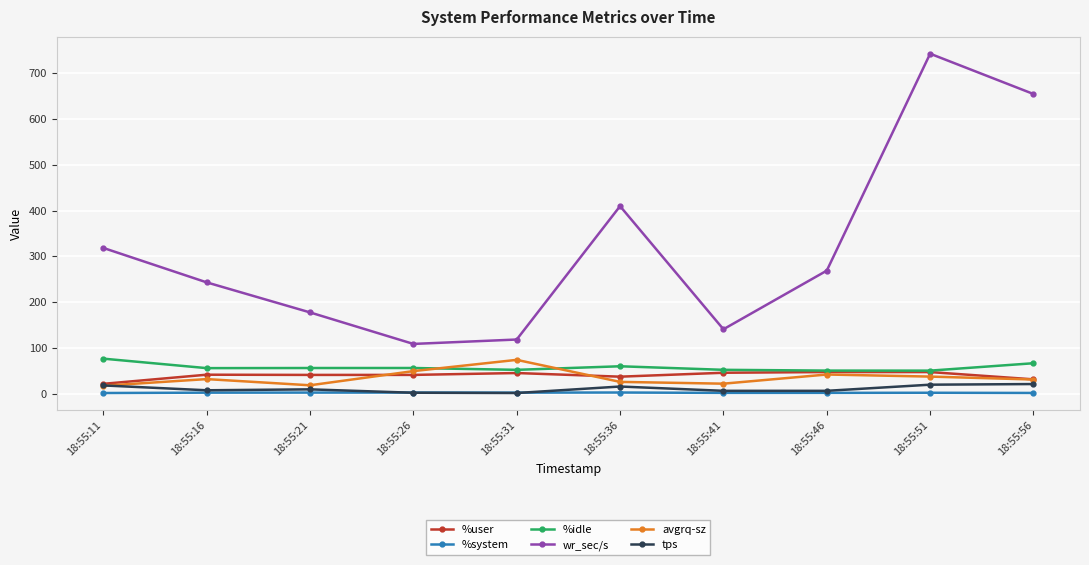

Does the chart display data point markers on the line(s)?

Yes